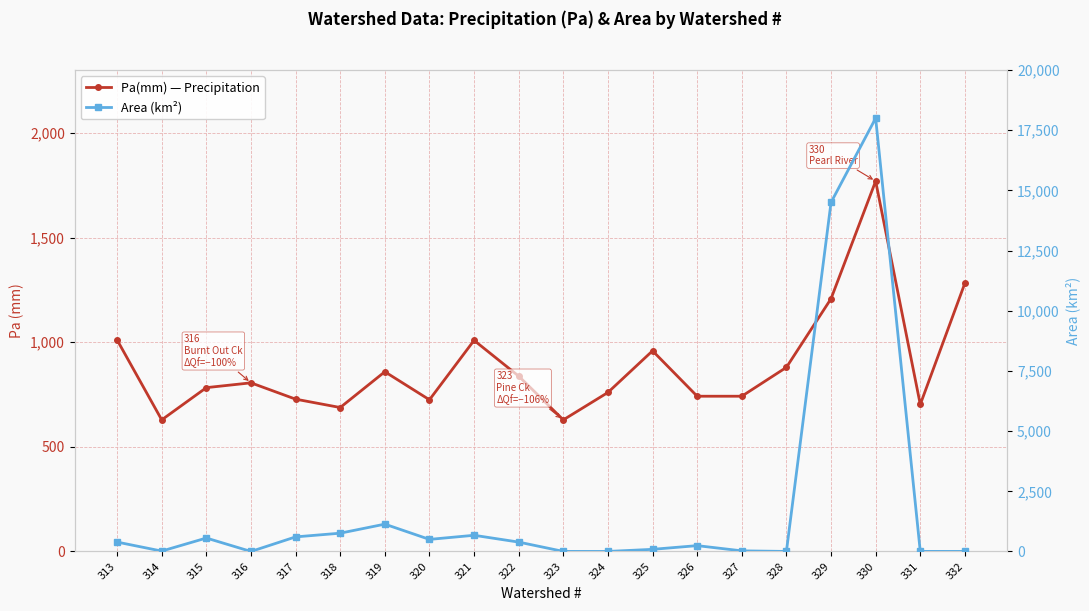

Between which two adjacent categories do Area (km²) and Pa(mm) — Precipitation first intersect?

317 and 318